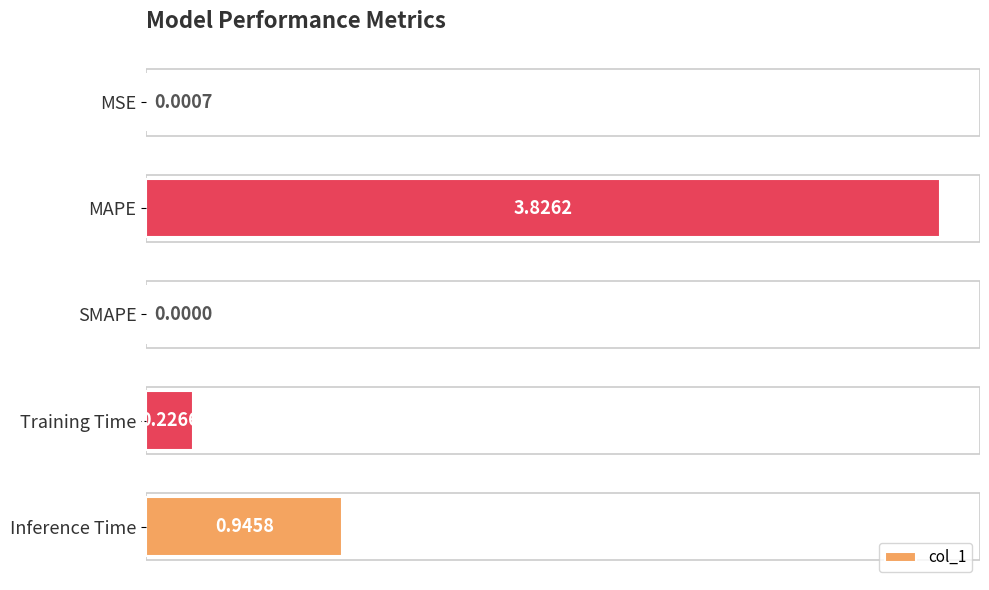

Where is the data nearest to the value 1?

Inference Time